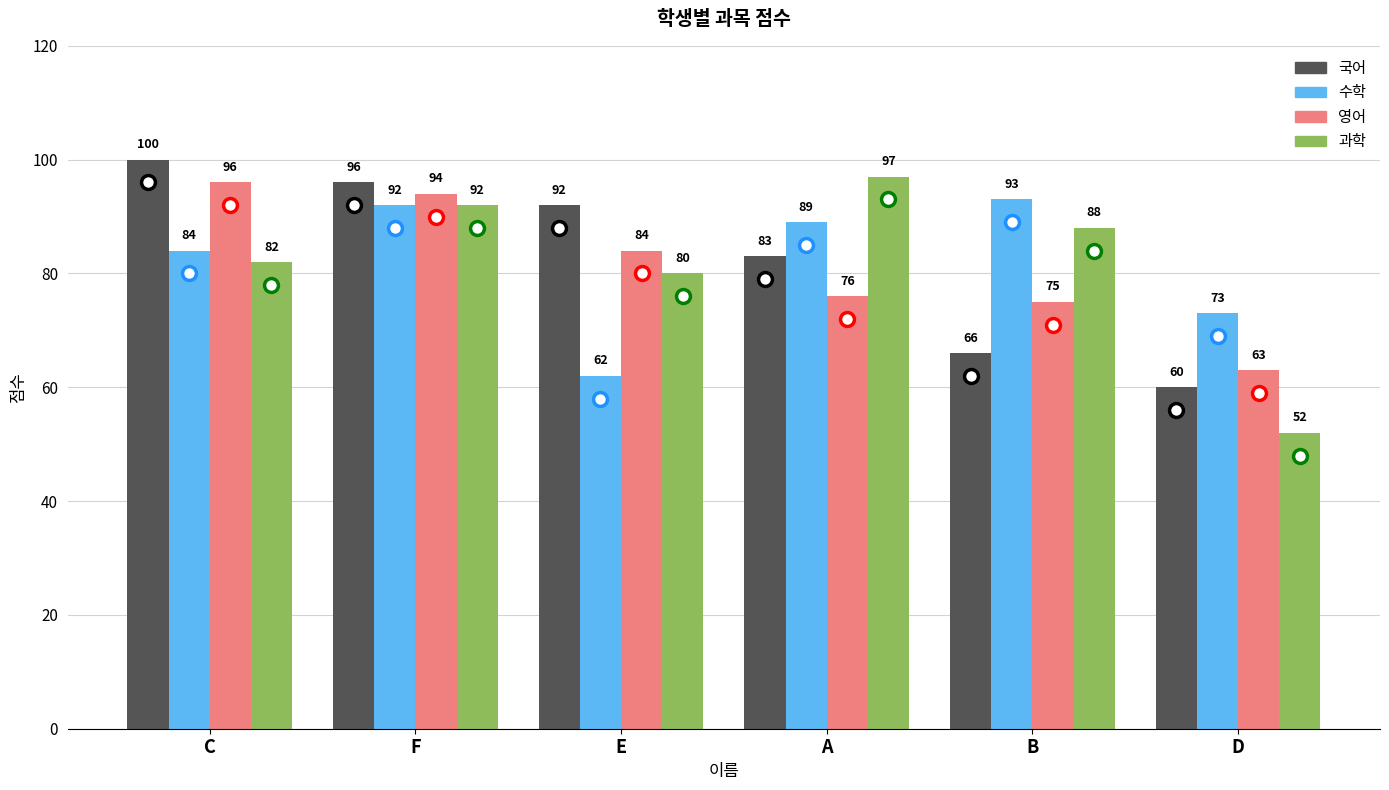

Which series changed the most between F and B?

국어